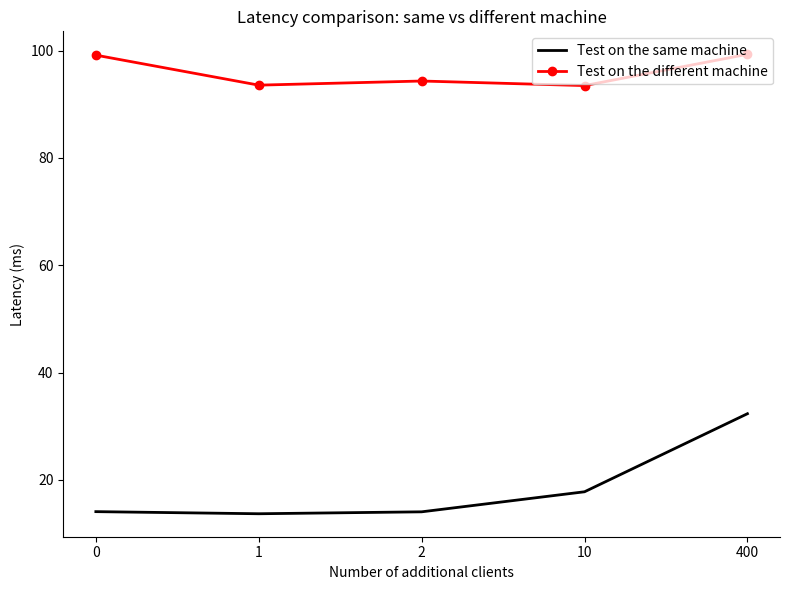

True or false: Test on the same machine and Test on the different machine intersect in this chart.

False